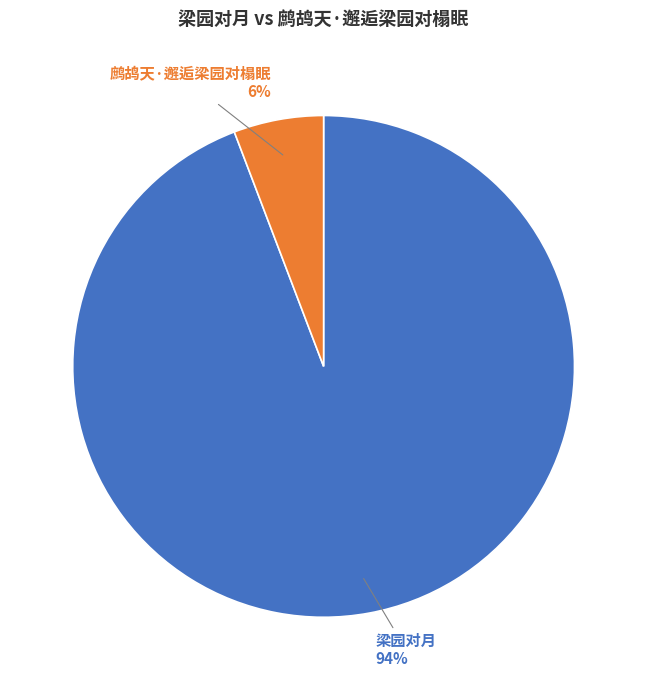

To the nearest percent, what is the difference between the largest and smallest slice percentages?

88%